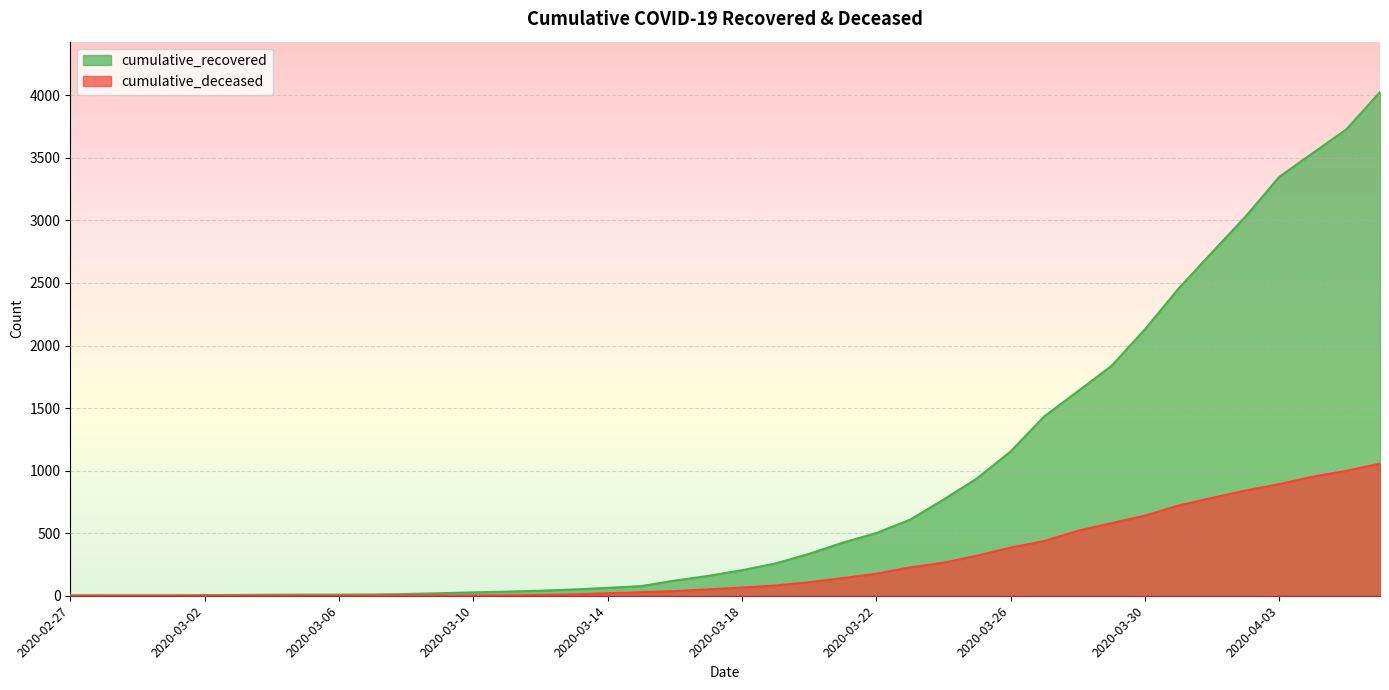

Reading right to left, transcribe all the data shown in this chart.

cumulative_recovered: 4026	3728	3539	3348	3032	2745	2455	2129	1836	1634	1433	1153	938	768	607	501	424	335	258	204	159	121	77	63	50	40	33	27	20	14	10	9	9	8	6	5	4	4	4	3
cumulative_deceased: 1056	998	952	892	841	782	721	640	580	519	437	385	320	264	226	176	141	108	82	65	51	37	28	20	11	6	4	2	2	2	1	0	0	0	0	0	0	0	0	0